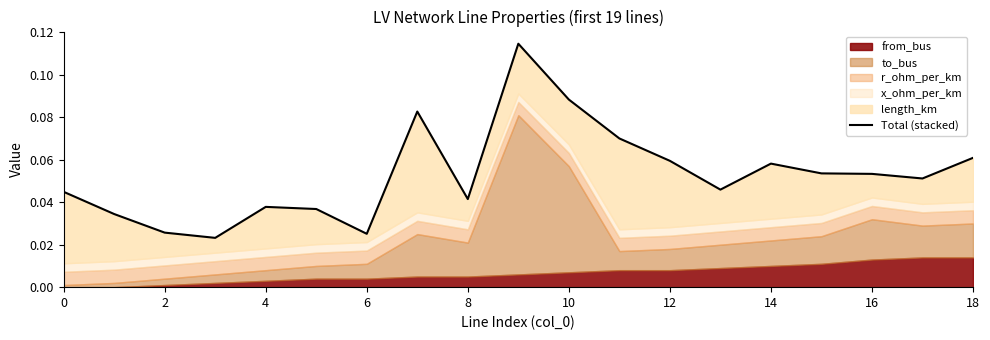

What is the average value?

0.1